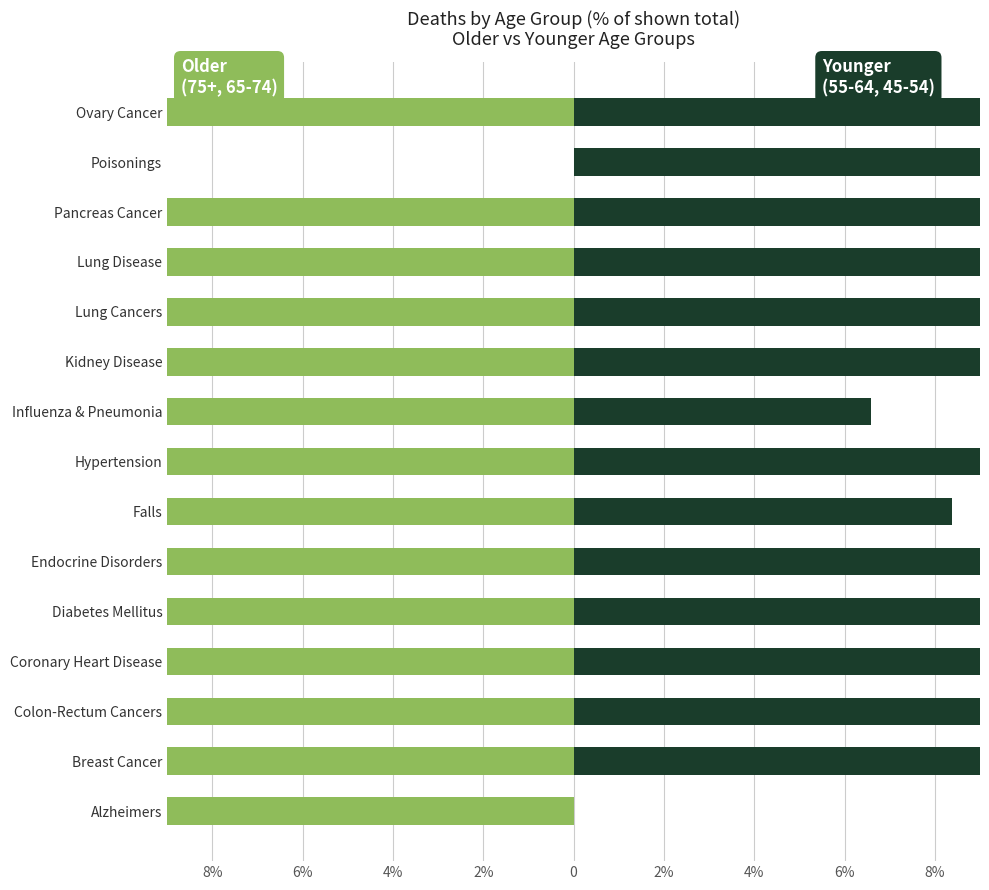

Reading left to right, transcribe all the data shown in this chart.

75+ & 65-74 (older): -100.0	-60.5	-75.1	-85.2	-69.8	-73.8	-91.6	-83.9	-93.4	-88.7	-71.2	-81.0	-80.3	0.0	-65.1
55-64 & 45-54 (younger): 0.0	35.5	24.9	13.8	27.6	20.9	8.4	16.1	6.6	11.3	28.8	19.0	19.7	41.5	34.9